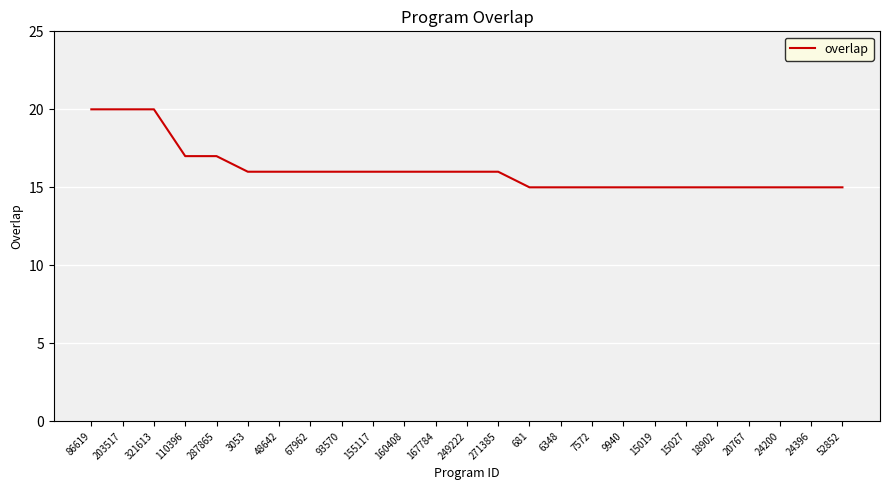

What is the difference between the values at 203517 and 15019?

5